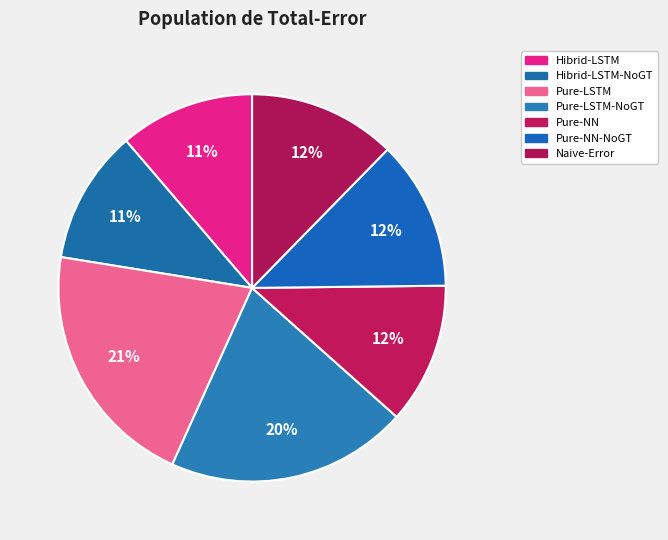

Count the number of slices in the pie.

7